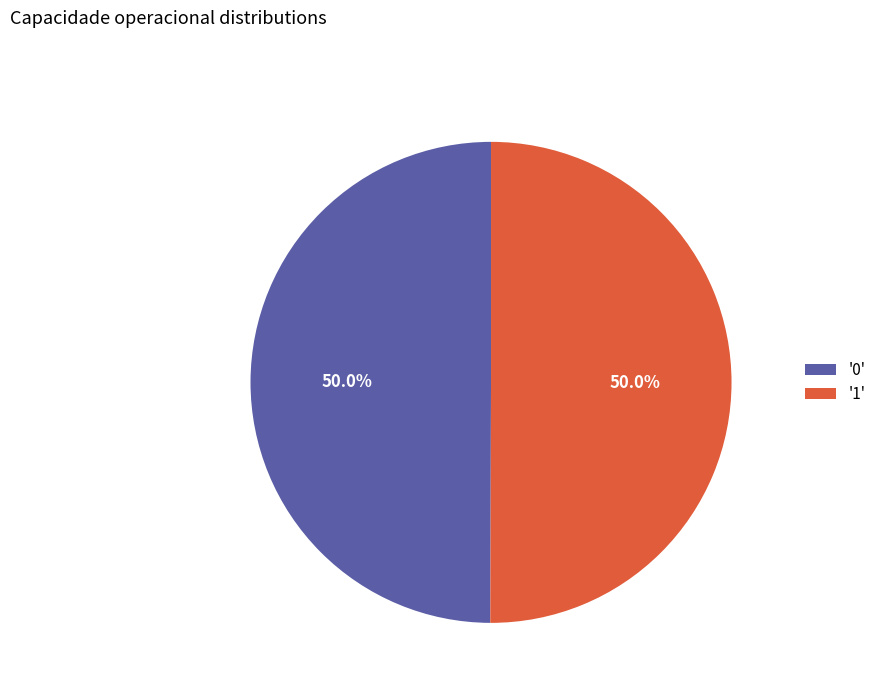

Count the number of slices in the pie.

2